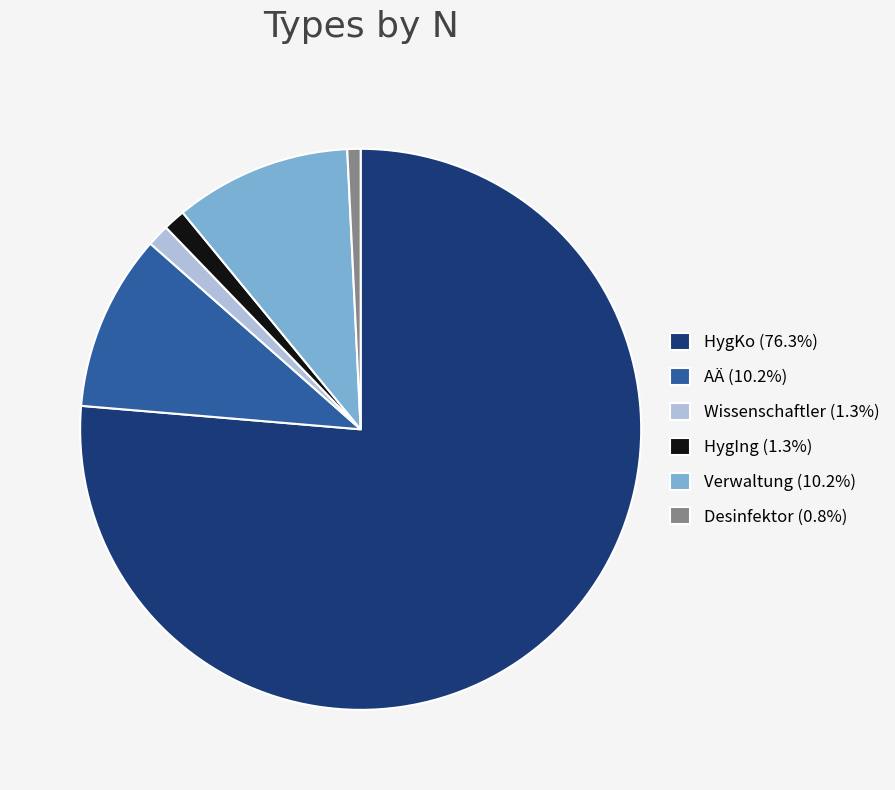

What is the largest slice in the pie chart?

HygKo